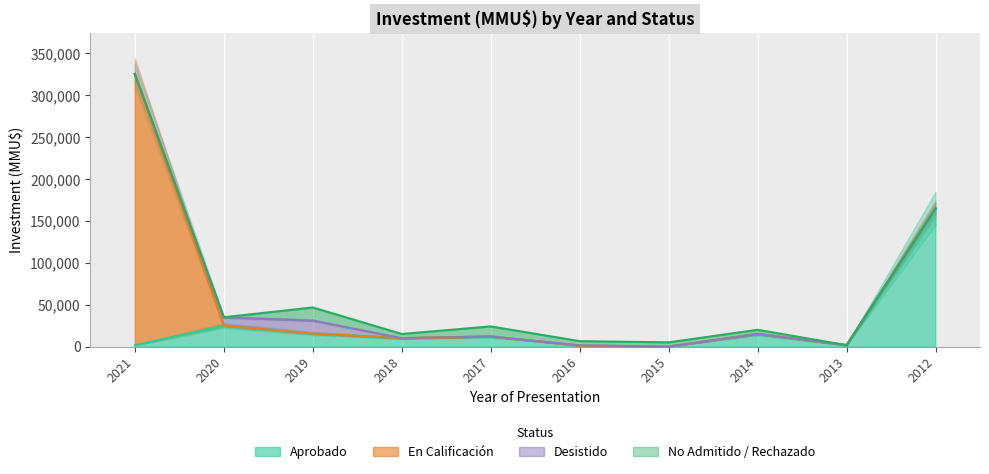

What is the total value across all series at 2021?

325520